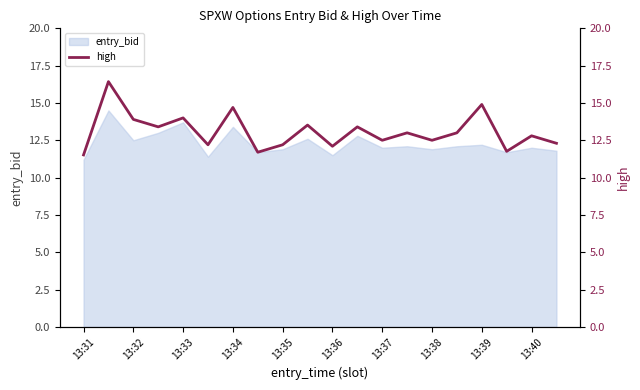

What is the maximum value for entry_bid?

14.5